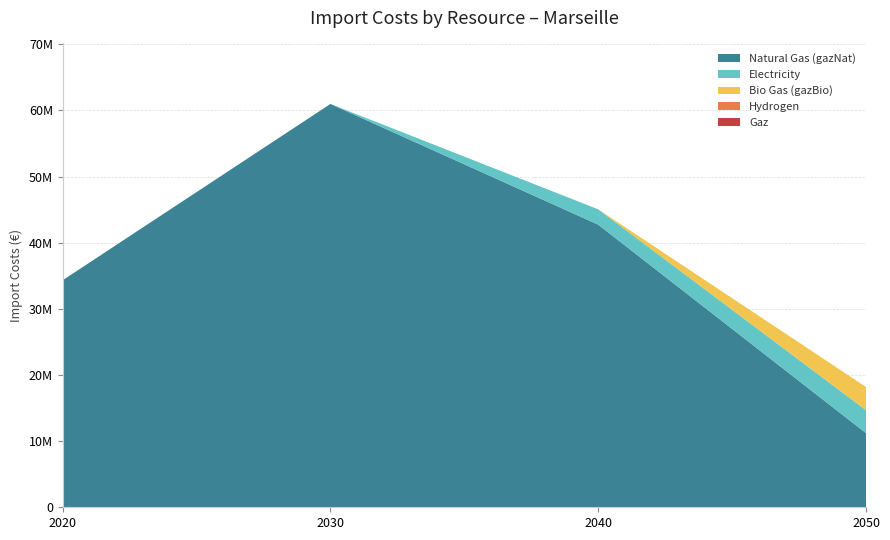

Reading left to right, extract all data points from this chart.

gazNat: 2020=34330520.6	2030=60986148.2	2040=42735671.4	2050=11216061.8
electricity: 2020=0.0	2030=0.0	2040=2318100.6	2050=3469751.2
gazBio: 2020=0.0	2030=0.0	2040=0.0	2050=3503398.4
hydrogen: 2020=0.0	2030=0.0	2040=0.0	2050=0.0
gaz: 2020=0.0	2030=0.0	2040=0.0	2050=0.0